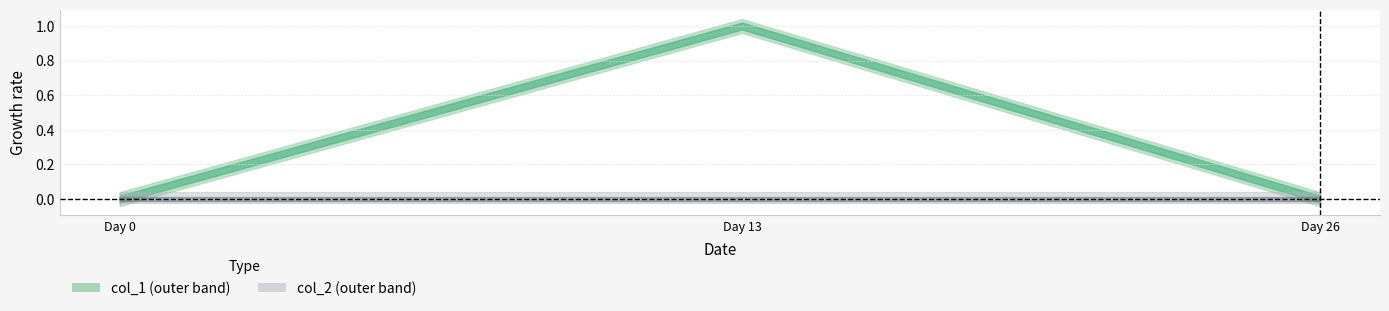

What are all the series names shown in the legend?

col_1, col_2